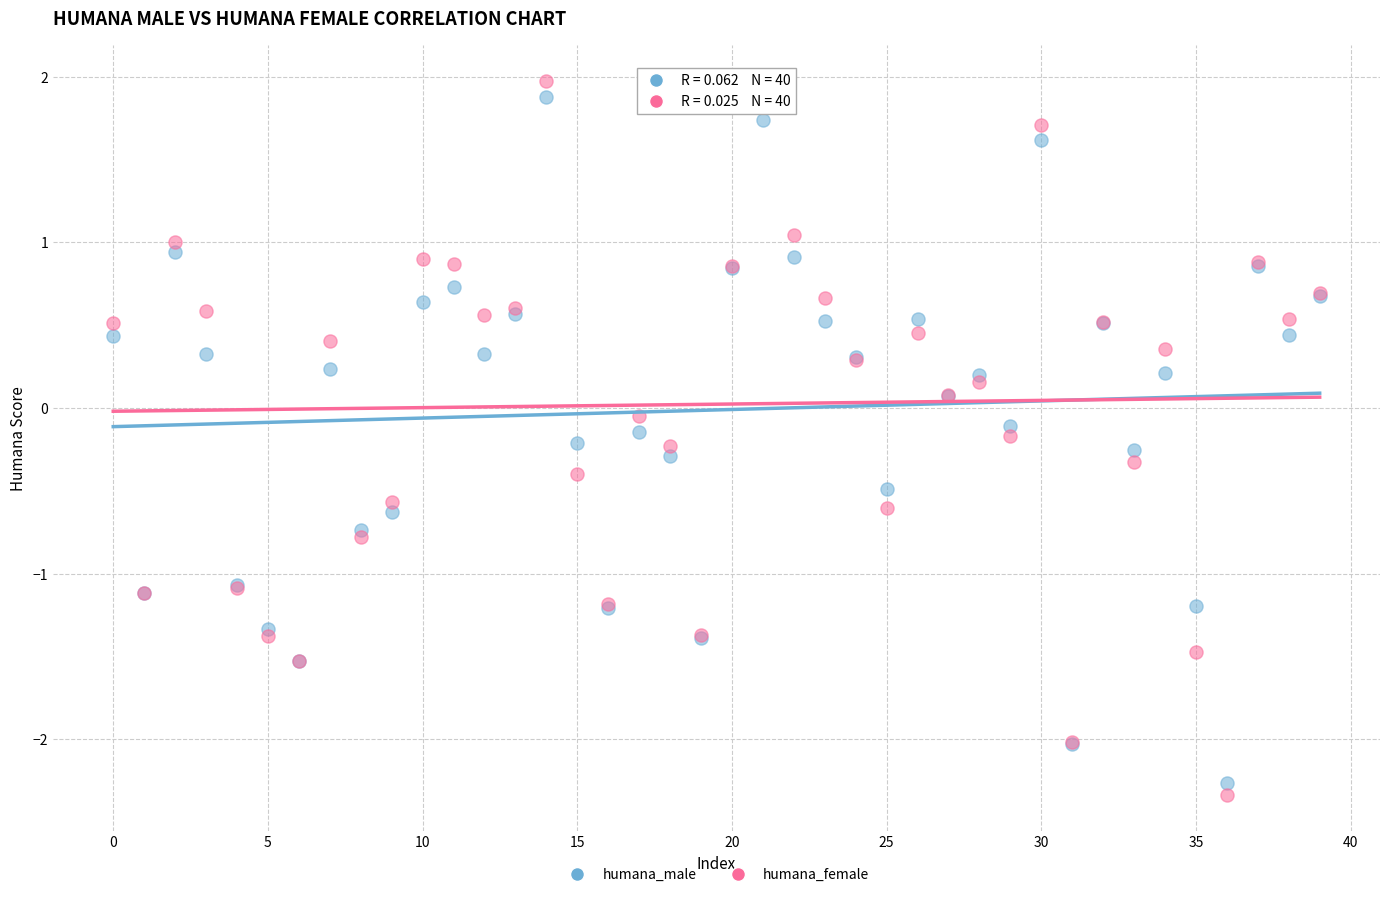

Which series has the largest Y range (max minus min)?

humana_female